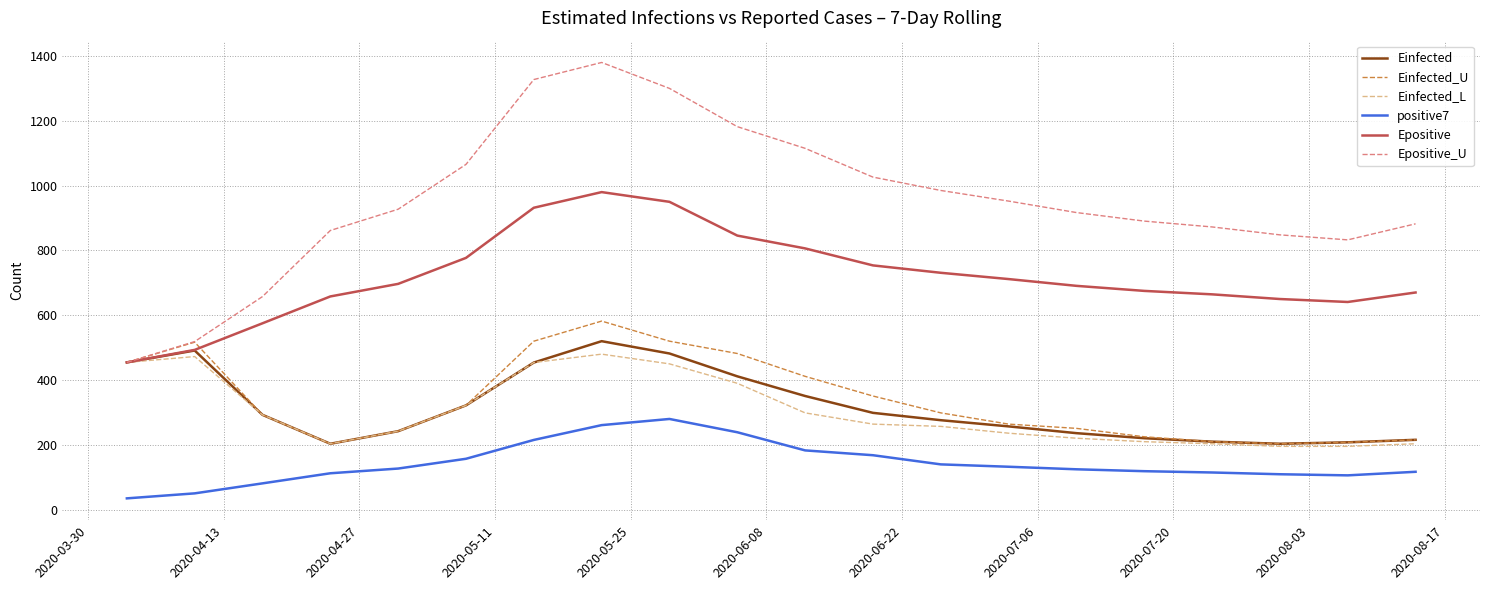

True or false: Epositive and positive7 cross at least once.

False